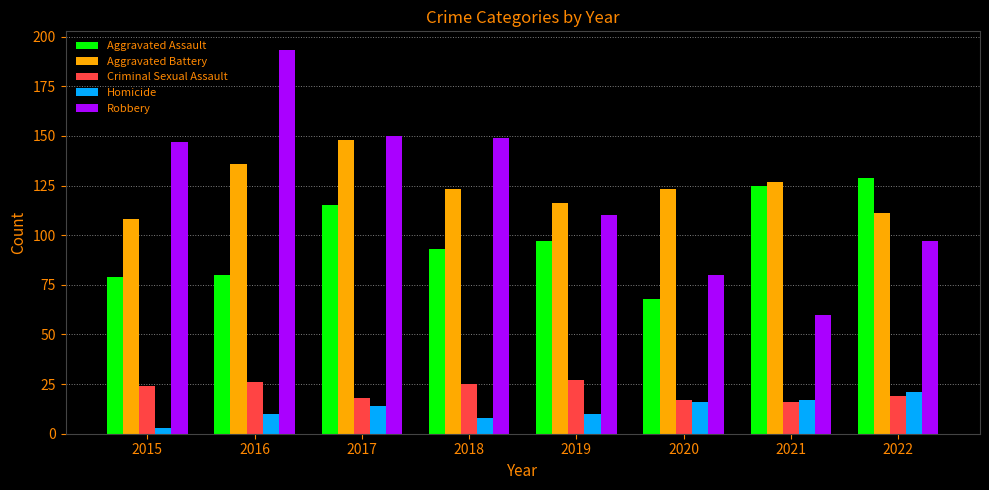

What is the total value across all series at 2021?

345